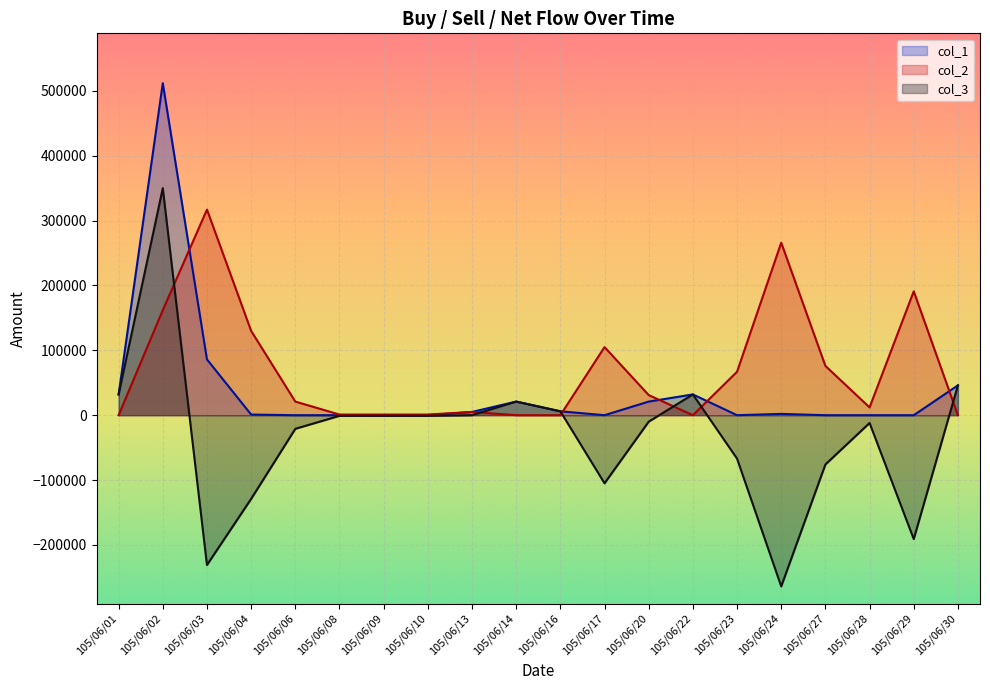

What is the sum of the col_3 values at 105/06/04 and 105/06/06?

-150000